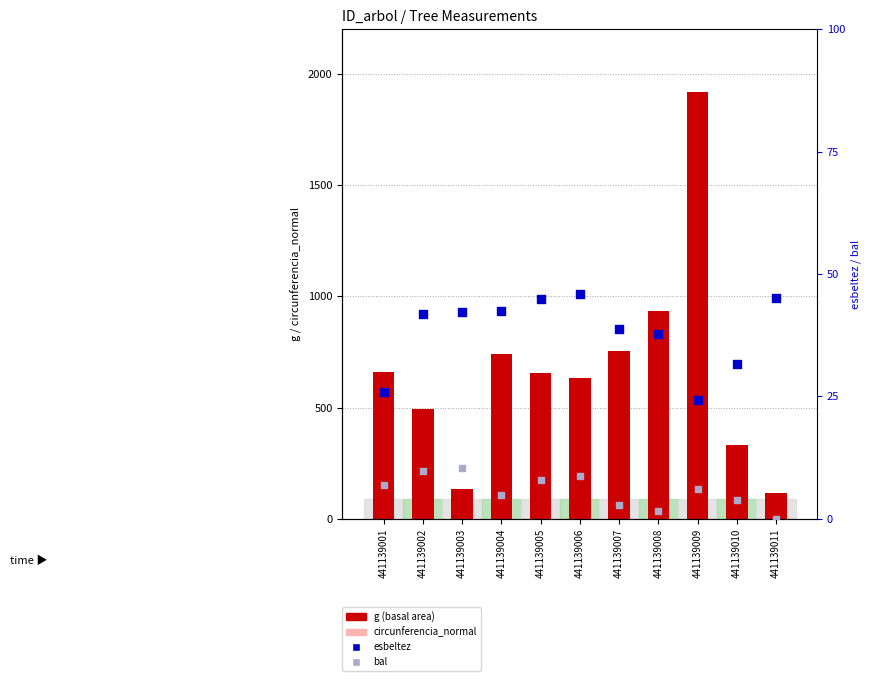

At how many categories does at least one series exceed 761?

2